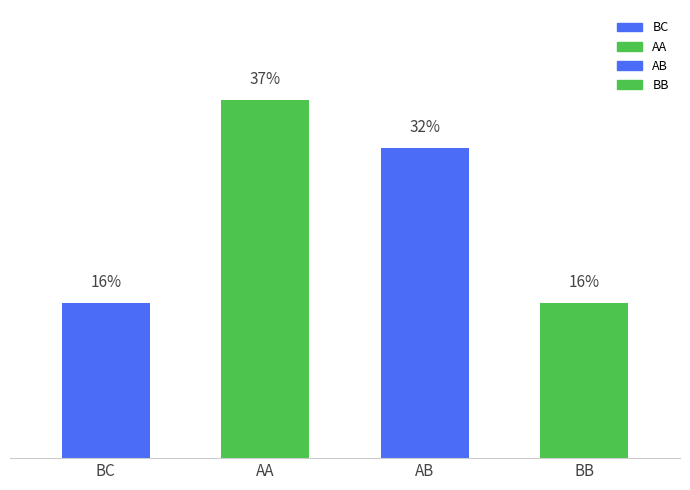

At which category is the sum across all series the highest?

AA